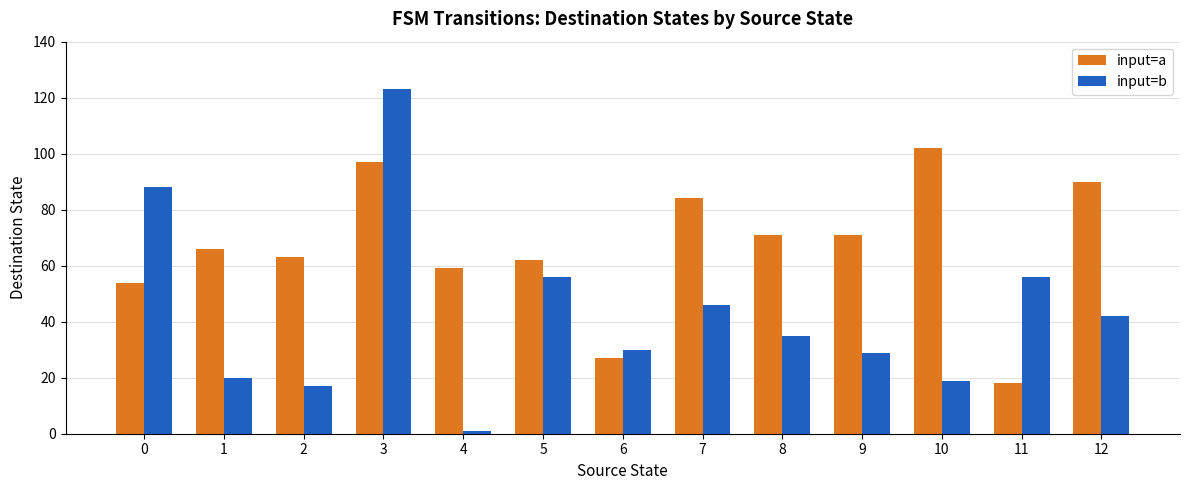

What are all the series names shown in the legend?

input=a, input=b